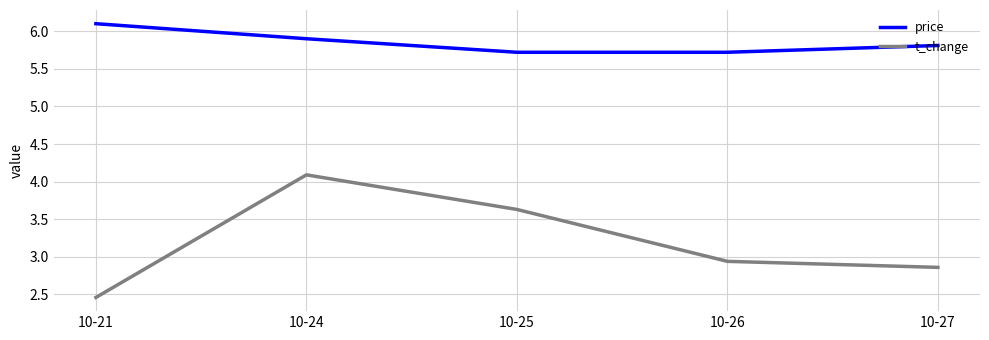

At which category is the sum across all series the highest?

10-24